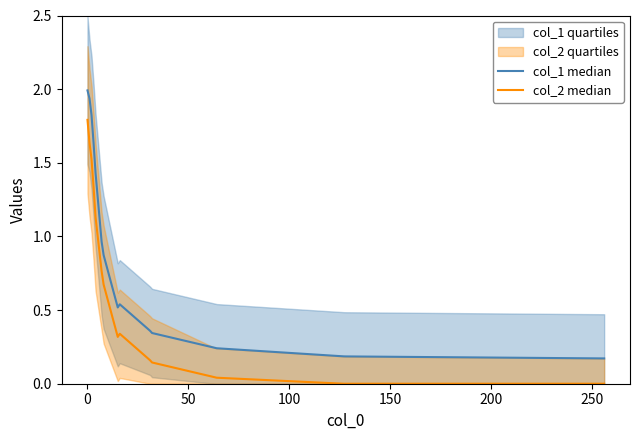

True or false: col_1 median and col_2 median cross at least once.

False